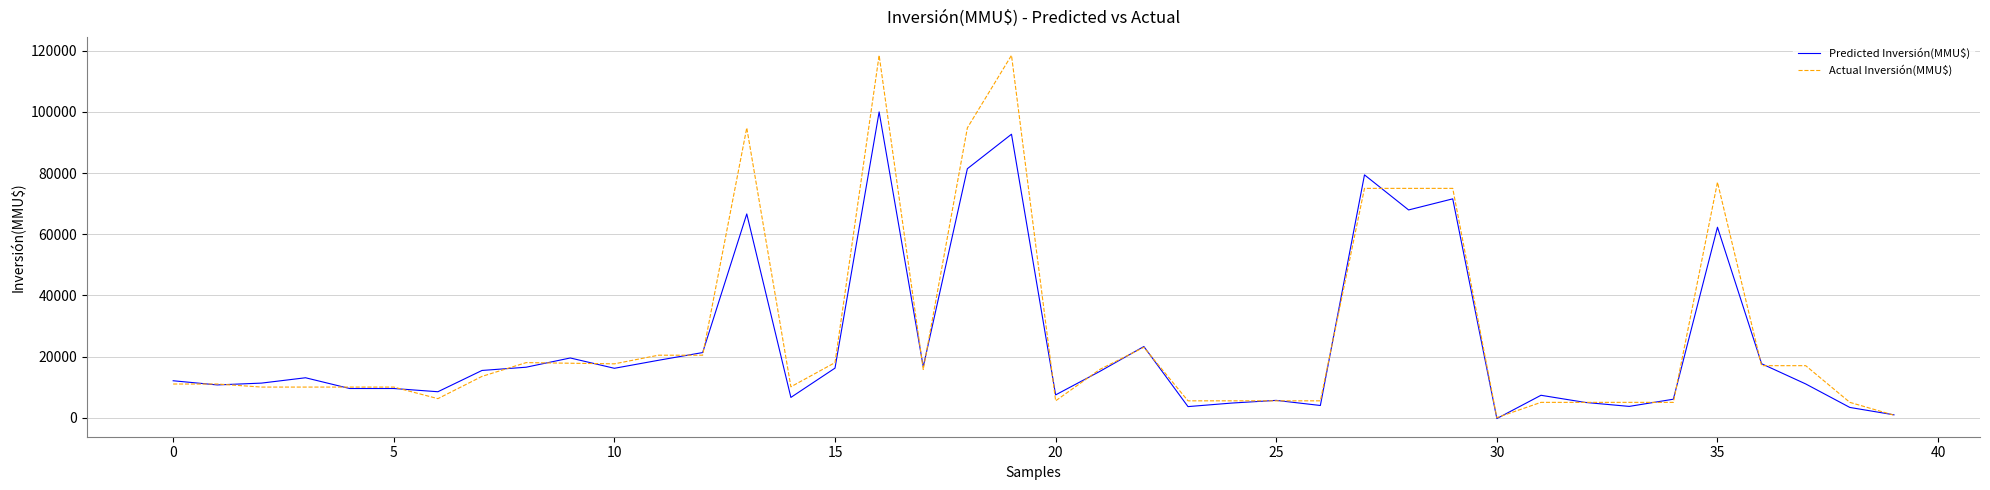

Which series has the widest spread of values?

Actual Inversión(MMU$)